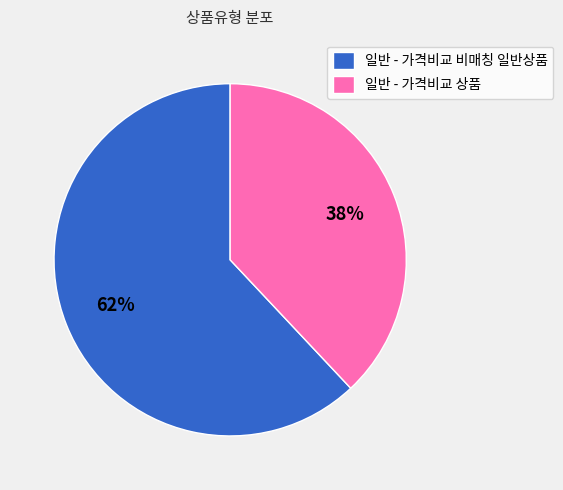

The 일반 - 가격비교 비매칭 일반상품 slice represents 48% of the pie. True or false?

False